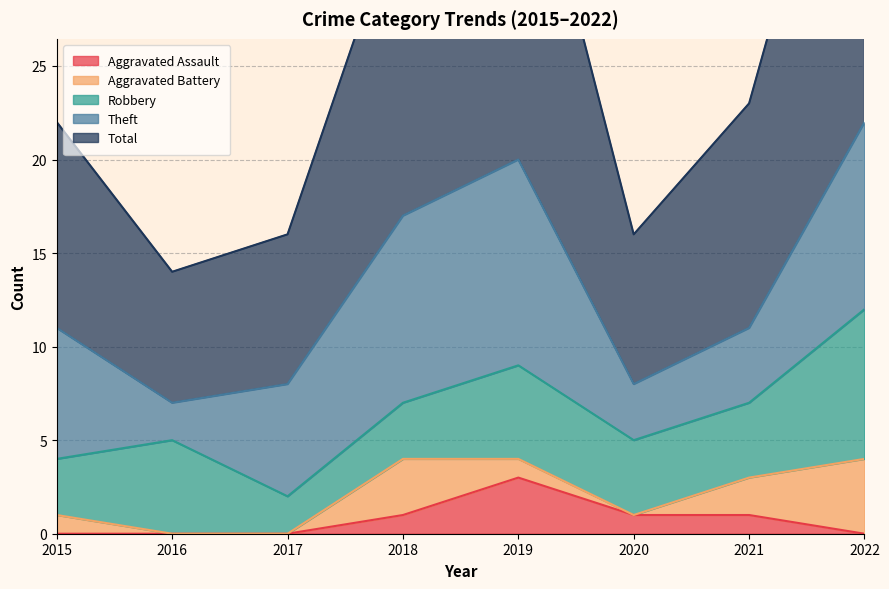

What is the difference between the second highest and second lowest values in the Aggravated Assault series?

1